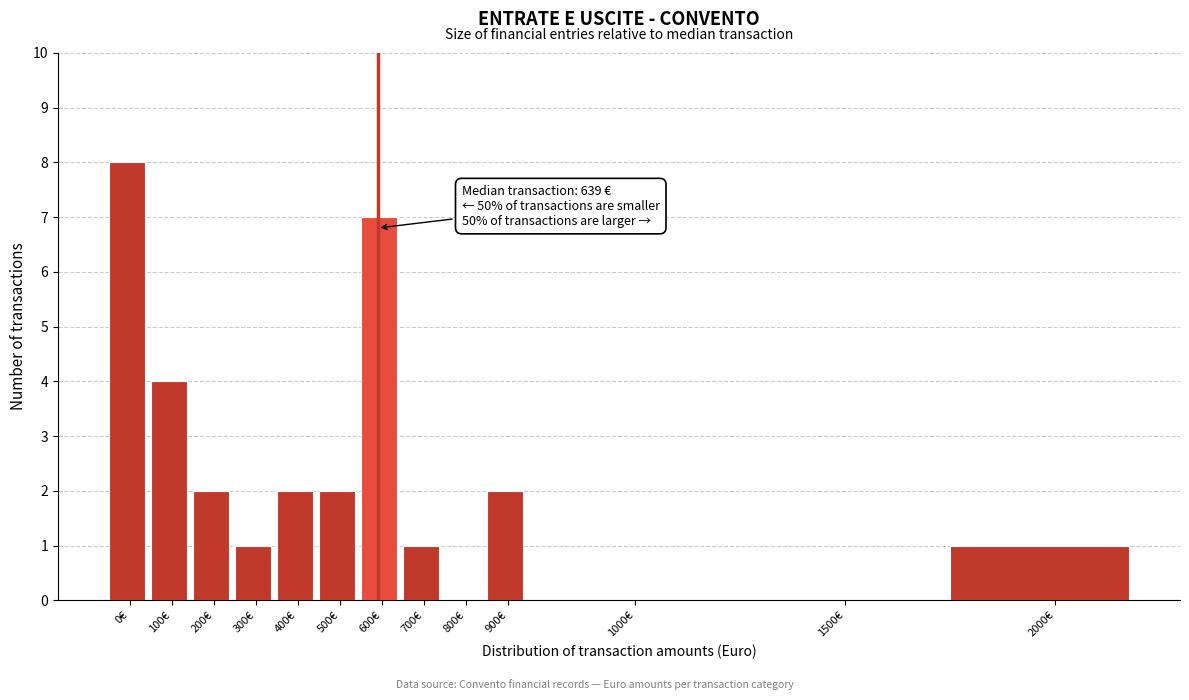

Reading left to right, transcribe all the data shown in this chart.

0€=8	100€=4	200€=2	300€=1	400€=2	500€=2	600€=7	700€=1	800€=0	900€=2	1000€=0	1500€=0	2000€=1